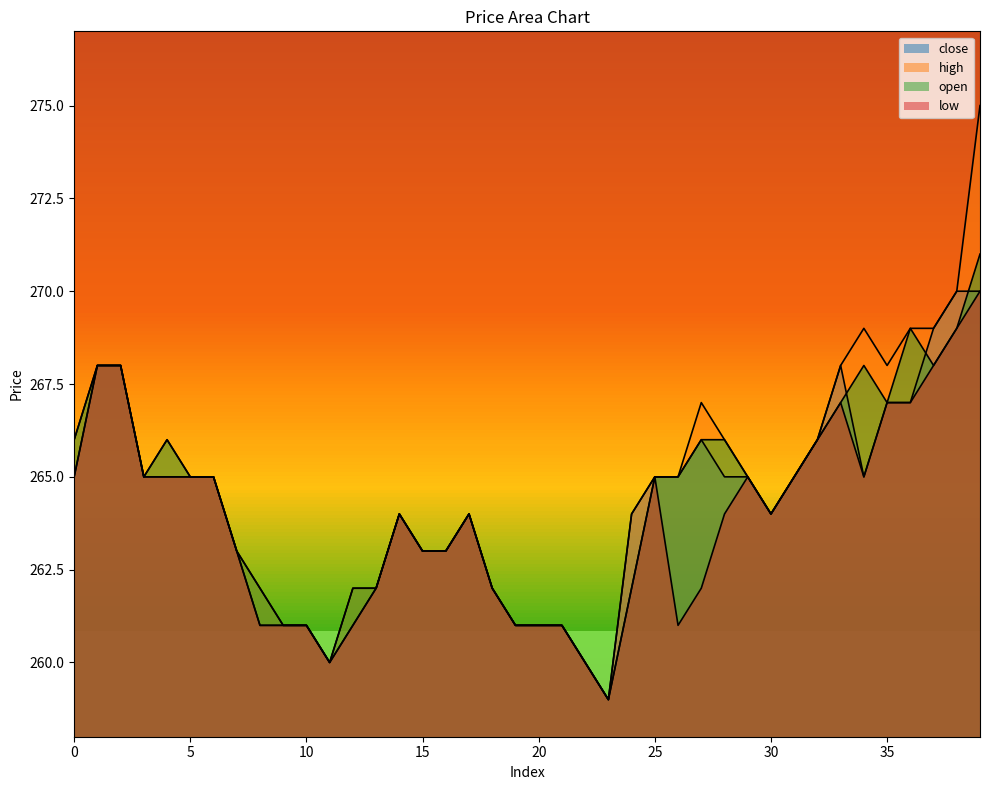

Does the chart have visible grid lines?

No